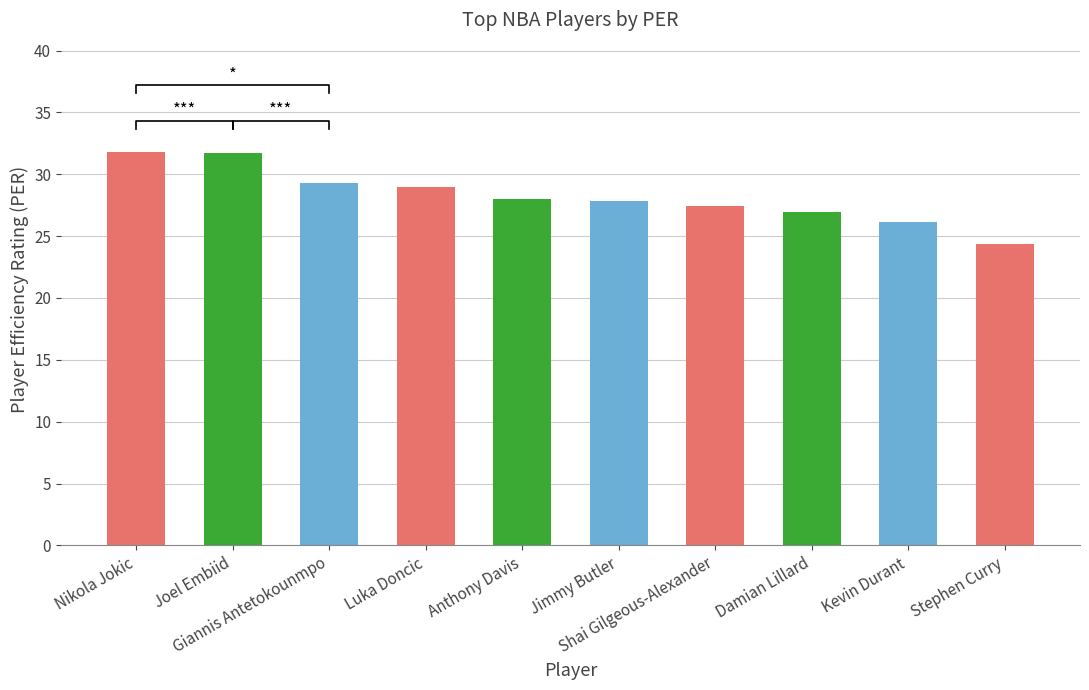

Reading right to left, transcribe all the data shown in this chart.

Stephen Curry=24.4	Kevin Durant=26.1	Damian Lillard=27.0	Shai Gilgeous-Alexander=27.4	Jimmy Butler=27.8	Anthony Davis=28.0	Luka Doncic=29.0	Giannis Antetokounmpo=29.3	Joel Embiid=31.7	Nikola Jokic=31.8